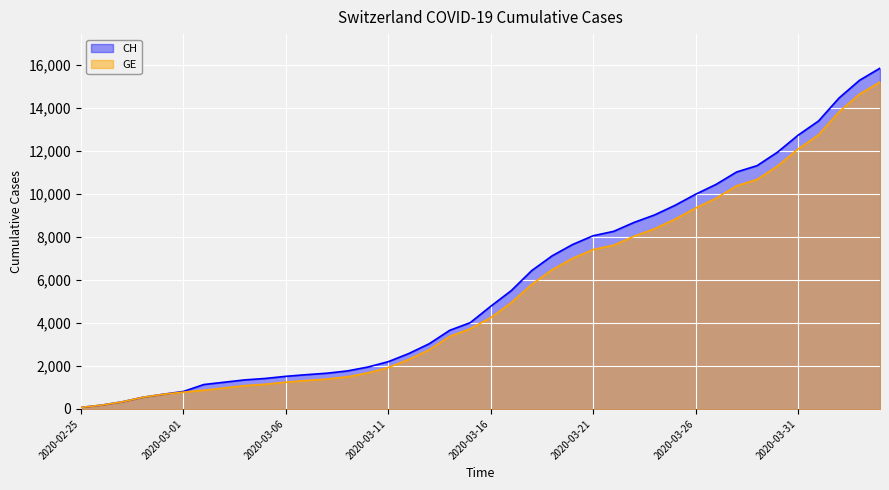

Rank the series by their average value, from lowest to highest.

GE, CH